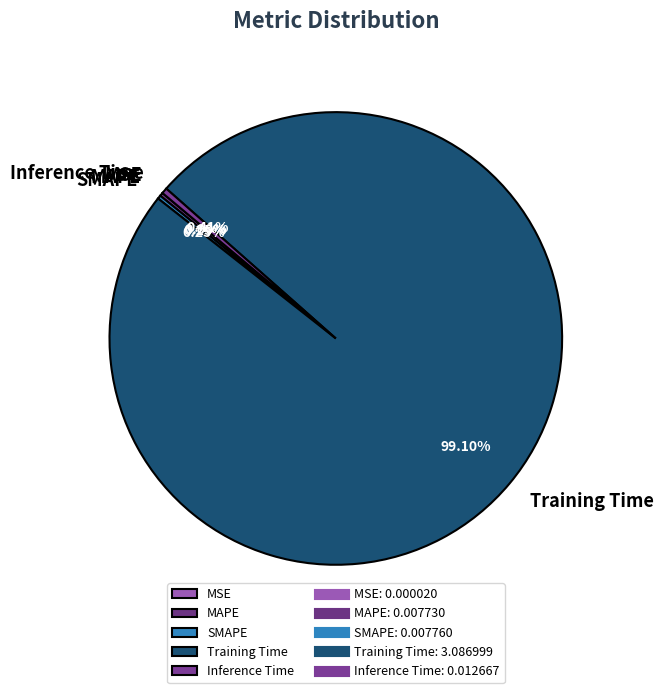

To the nearest percent, what is the difference between the largest and smallest slice percentages?

99%